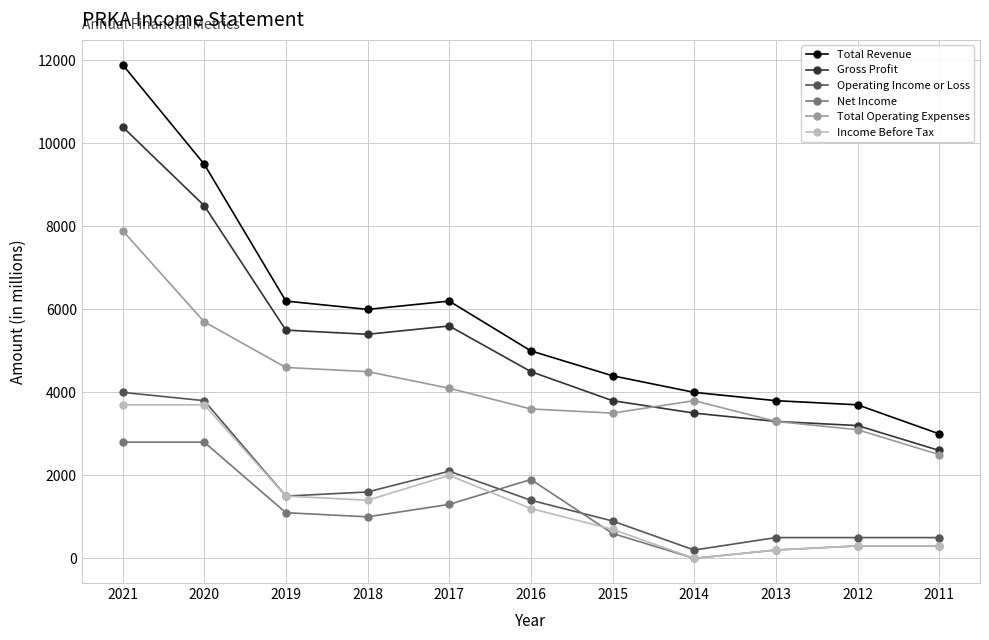

What is the average value of the Net Income series?

1118